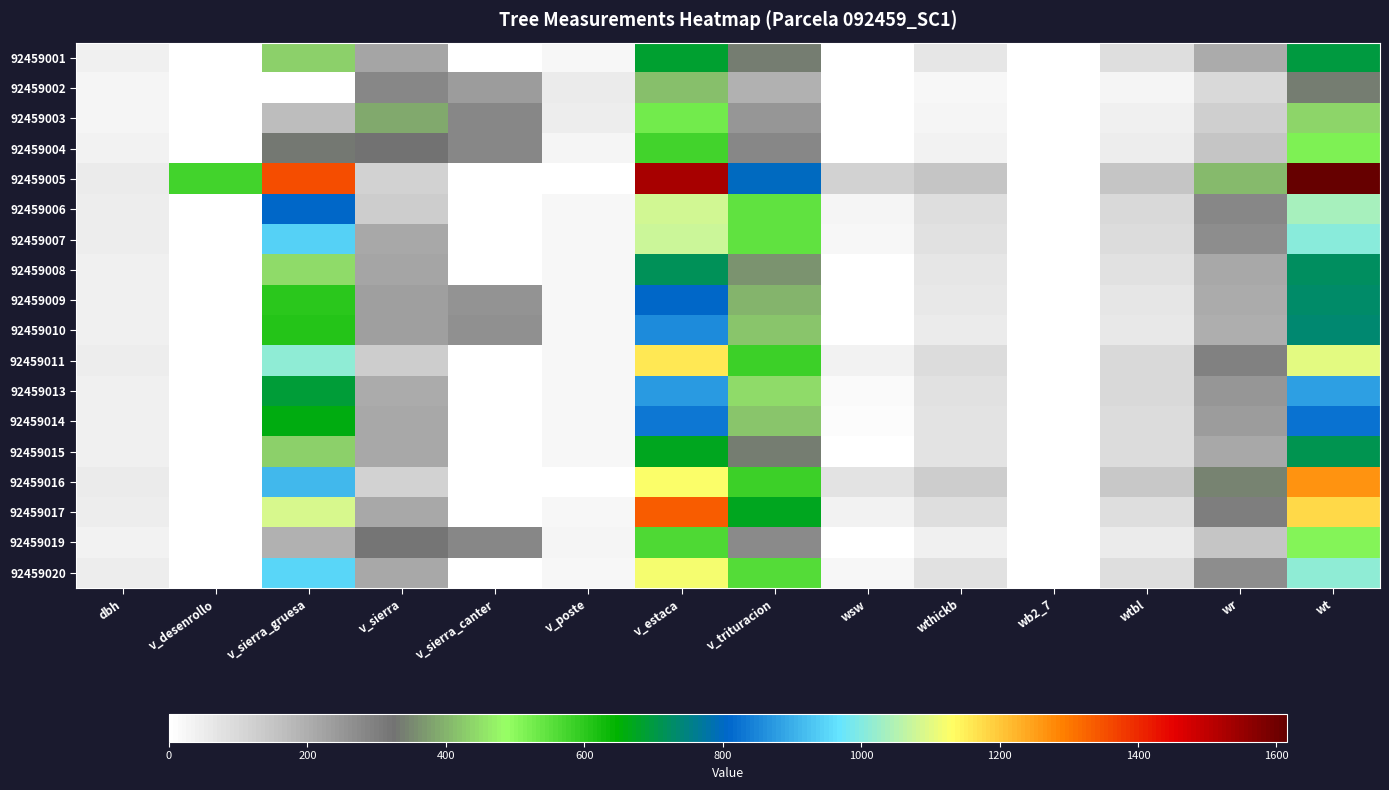

Reading right to left, what are all the values shown in this chart?

92459001: wt=697.9	wr=205.4	wtbl=83.1	wb2_7=0.0	wthickb=66.8	wsw=1.9	v_trituracion=340.7	v_estaca=683.8	v_poste=20.8	v_sierra_canter=0.0	v_sierra=214.9	v_sierra_gruesa=430.6	v_desenrollo=0.0	dbh=39.8
92459002: wt=339.8	wr=96.5	wtbl=29.0	wb2_7=0.0	wthickb=19.9	wsw=0.0	v_trituracion=194.4	v_estaca=415.8	v_poste=52.0	v_sierra_canter=237.3	v_sierra=278.4	v_sierra_gruesa=0.0	v_desenrollo=0.0	dbh=27.2
92459003: wt=440.4	wr=124.1	wtbl=38.2	wb2_7=0.0	wthickb=28.1	wsw=0.0	v_trituracion=250.0	v_estaca=524.3	v_poste=45.6	v_sierra_canter=279.5	v_sierra=388.4	v_sierra_gruesa=168.7	v_desenrollo=0.0	dbh=30.9
92459004: wt=514.7	wr=147.6	wtbl=49.6	wb2_7=0.0	wthickb=37.7	wsw=0.0	v_trituracion=279.8	v_estaca=579.0	v_poste=27.4	v_sierra_canter=279.7	v_sierra=322.6	v_sierra_gruesa=333.3	v_desenrollo=0.0	dbh=33.7
92459005: wt=1615.8	wr=407.7	wtbl=146.1	wb2_7=0.0	wthickb=147.5	wsw=117.6	v_trituracion=796.9	v_estaca=1531.1	v_poste=0.0	v_sierra_canter=0.0	v_sierra=116.1	v_sierra_gruesa=1350.8	v_desenrollo=577.2	dbh=56.0
92459006: wt=1038.9	wr=279.9	wtbl=96.7	wb2_7=0.0	wthickb=88.1	wsw=27.2	v_trituracion=547.1	v_estaca=1082.0	v_poste=20.7	v_sierra_canter=0.0	v_sierra=126.8	v_sierra_gruesa=807.1	v_desenrollo=0.0	dbh=46.4
92459007: wt=1006.0	wr=269.7	wtbl=89.7	wb2_7=0.0	wthickb=81.5	wsw=21.9	v_trituracion=543.2	v_estaca=1077.9	v_poste=21.8	v_sierra_canter=0.0	v_sierra=208.9	v_sierra_gruesa=940.5	v_desenrollo=0.0	dbh=45.5
92459008: wt=722.2	wr=210.1	wtbl=81.8	wb2_7=0.0	wthickb=66.8	wsw=2.7	v_trituracion=360.9	v_estaca=718.5	v_poste=21.6	v_sierra_canter=0.0	v_sierra=215.4	v_sierra_gruesa=445.6	v_desenrollo=0.0	dbh=40.2
92459009: wt=729.1	wr=203.9	wtbl=68.2	wb2_7=0.0	wthickb=57.0	wsw=1.5	v_trituracion=398.5	v_estaca=807.6	v_poste=23.4	v_sierra_canter=255.9	v_sierra=228.3	v_sierra_gruesa=602.4	v_desenrollo=0.0	dbh=39.6
92459010: wt=735.8	wr=201.3	wtbl=62.9	wb2_7=0.0	wthickb=53.2	wsw=1.1	v_trituracion=417.3	v_estaca=856.9	v_poste=24.0	v_sierra_canter=262.4	v_sierra=232.3	v_sierra_gruesa=609.0	v_desenrollo=0.0	dbh=39.4
92459011: wt=1099.5	wr=291.5	wtbl=97.6	wb2_7=0.0	wthickb=90.7	wsw=32.8	v_trituracion=587.0	v_estaca=1157.8	v_poste=21.2	v_sierra_canter=0.0	v_sierra=127.0	v_sierra_gruesa=1010.3	v_desenrollo=0.0	dbh=47.4
92459013: wt=881.6	wr=248.8	wtbl=94.8	wb2_7=0.0	wthickb=81.7	wsw=14.1	v_trituracion=442.1	v_estaca=876.7	v_poste=20.7	v_sierra_canter=0.0	v_sierra=203.8	v_sierra_gruesa=693.1	v_desenrollo=0.0	dbh=43.8
92459014: wt=825.5	wr=234.8	wtbl=88.9	wb2_7=0.0	wthickb=75.4	wsw=9.0	v_trituracion=417.2	v_estaca=831.0	v_poste=21.1	v_sierra_canter=0.0	v_sierra=209.1	v_sierra_gruesa=657.0	v_desenrollo=0.0	dbh=42.5
92459015: wt=706.9	wr=209.6	wtbl=88.6	wb2_7=0.0	wthickb=71.0	wsw=2.7	v_trituracion=335.1	v_estaca=670.6	v_poste=20.9	v_sierra_canter=0.0	v_sierra=210.2	v_sierra_gruesa=433.5	v_desenrollo=0.0	dbh=40.1
92459016: wt=1267.0	wr=341.4	wtbl=139.6	wb2_7=0.0	wthickb=129.9	wsw=69.5	v_trituracion=586.5	v_estaca=1124.8	v_poste=0.0	v_sierra_canter=0.0	v_sierra=118.0	v_sierra_gruesa=914.5	v_desenrollo=0.0	dbh=51.2
92459017: wt=1179.1	wr=298.9	wtbl=88.3	wb2_7=0.0	wthickb=84.9	wsw=34.3	v_trituracion=672.8	v_estaca=1334.6	v_poste=22.2	v_sierra_canter=0.0	v_sierra=209.1	v_sierra_gruesa=1091.7	v_desenrollo=0.0	dbh=48.0
92459019: wt=510.5	wr=148.1	wtbl=51.6	wb2_7=0.0	wthickb=38.9	wsw=0.0	v_trituracion=271.9	v_estaca=562.7	v_poste=27.2	v_sierra_canter=278.1	v_sierra=319.1	v_sierra_gruesa=192.8	v_desenrollo=0.0	dbh=33.8
92459020: wt=1014.0	wr=269.1	wtbl=86.5	wb2_7=0.0	wthickb=79.2	wsw=21.2	v_trituracion=557.9	v_estaca=1120.3	v_poste=21.5	v_sierra_canter=0.0	v_sierra=211.1	v_sierra_gruesa=948.9	v_desenrollo=0.0	dbh=45.5